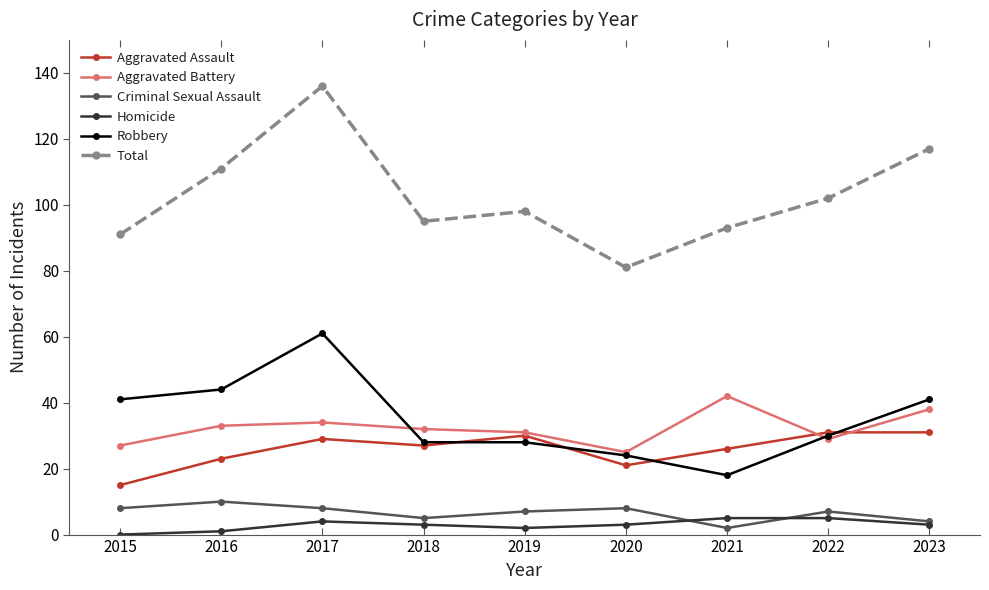

What is the sum of all Robbery values?

315